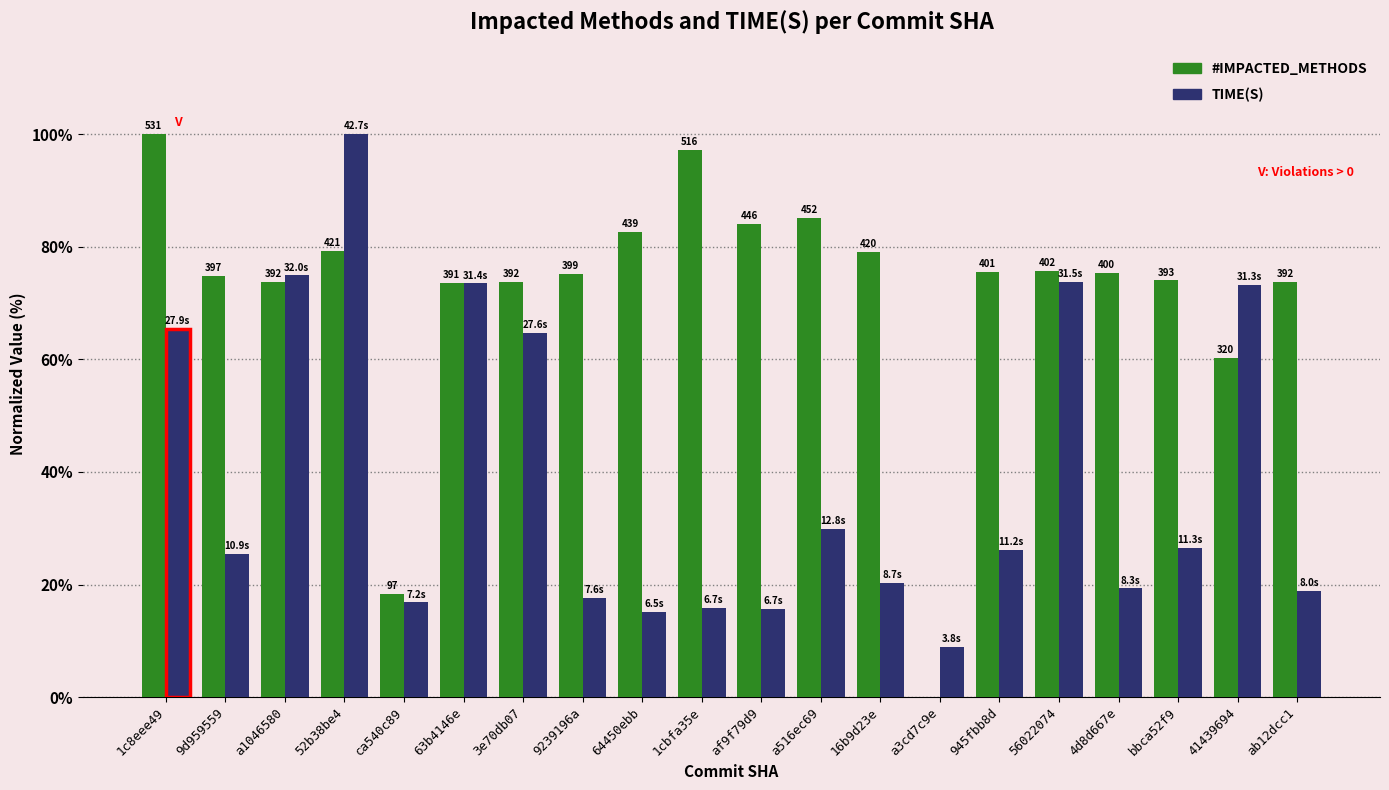

What is the greatest value displayed?

100.0